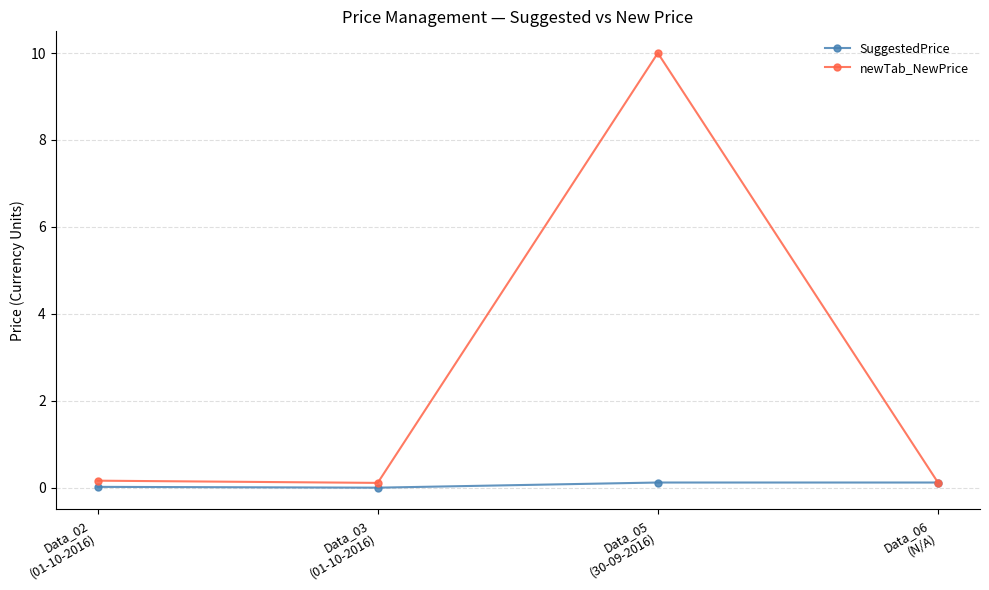

What is the value of the SuggestedPrice point at the 3rd from the left?

0.1